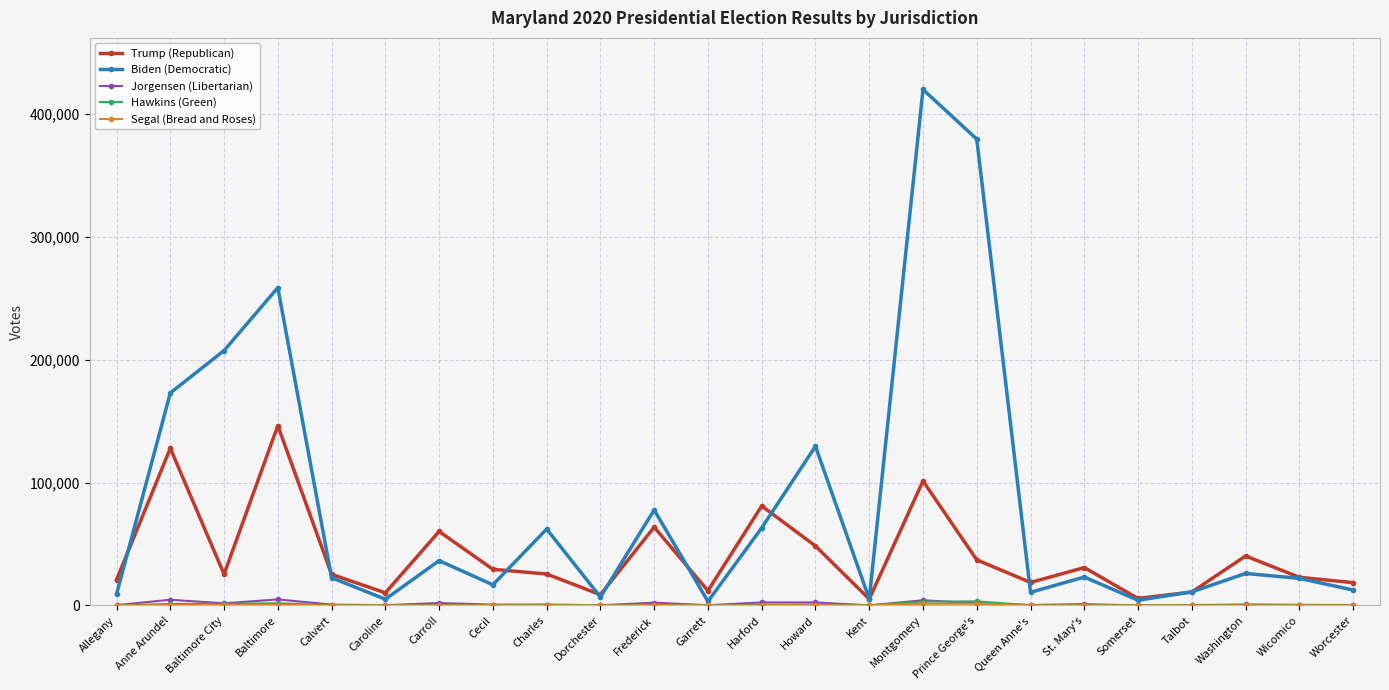

What is the maximum value shown in the chart?

419569